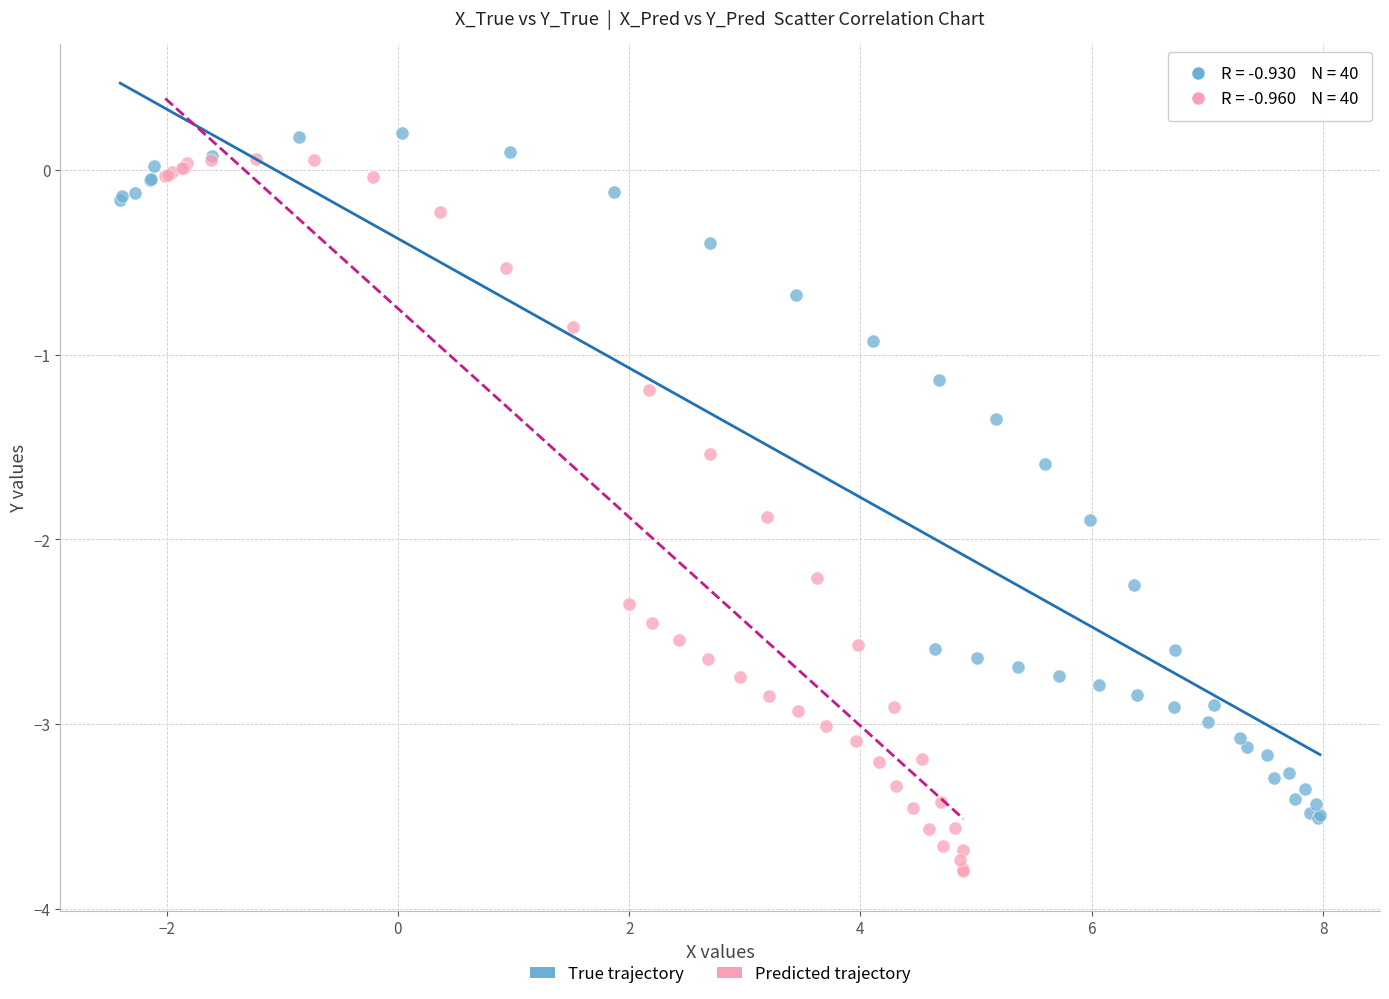

Which series has the largest Y range (max minus min)?

Predicted trajectory